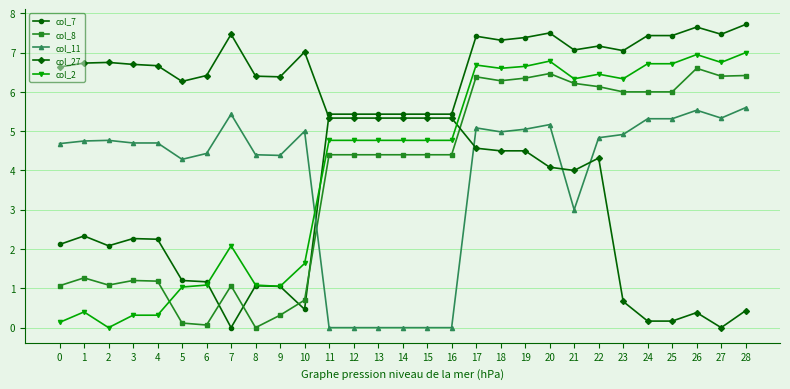

How many data points in col_27 are above 5?

17